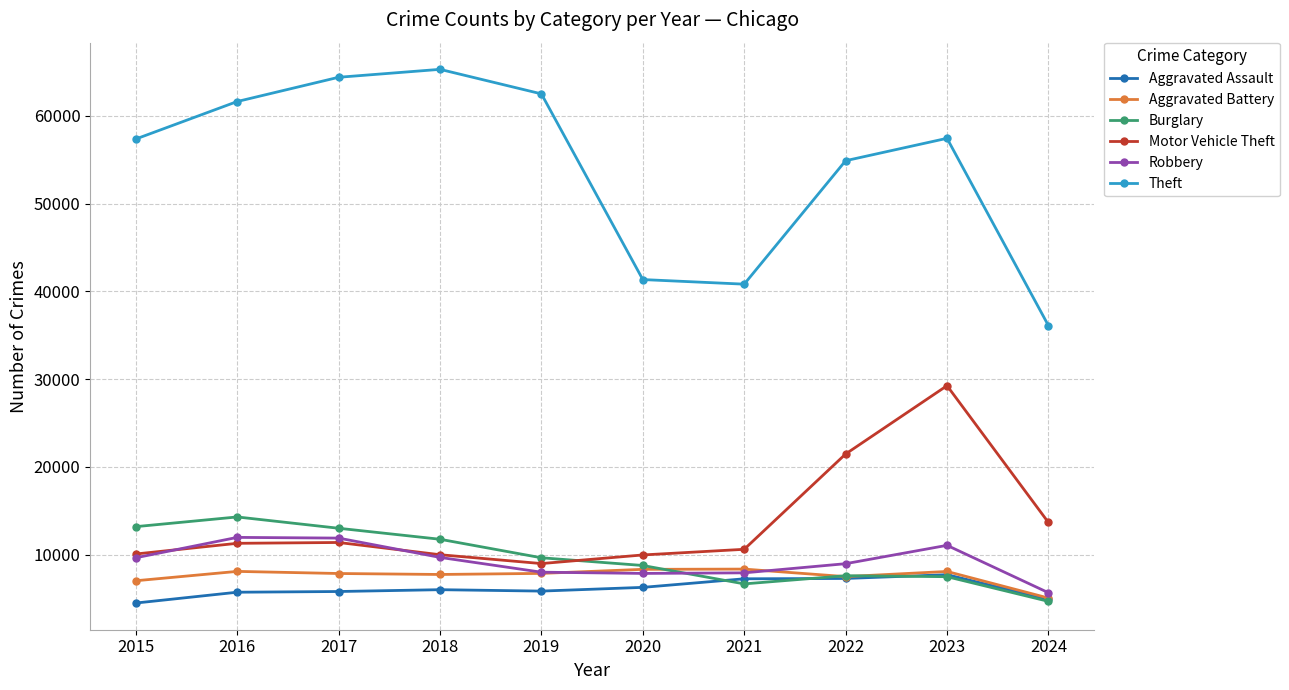

True or false: Burglary has a value of 22740 at 2015.

False